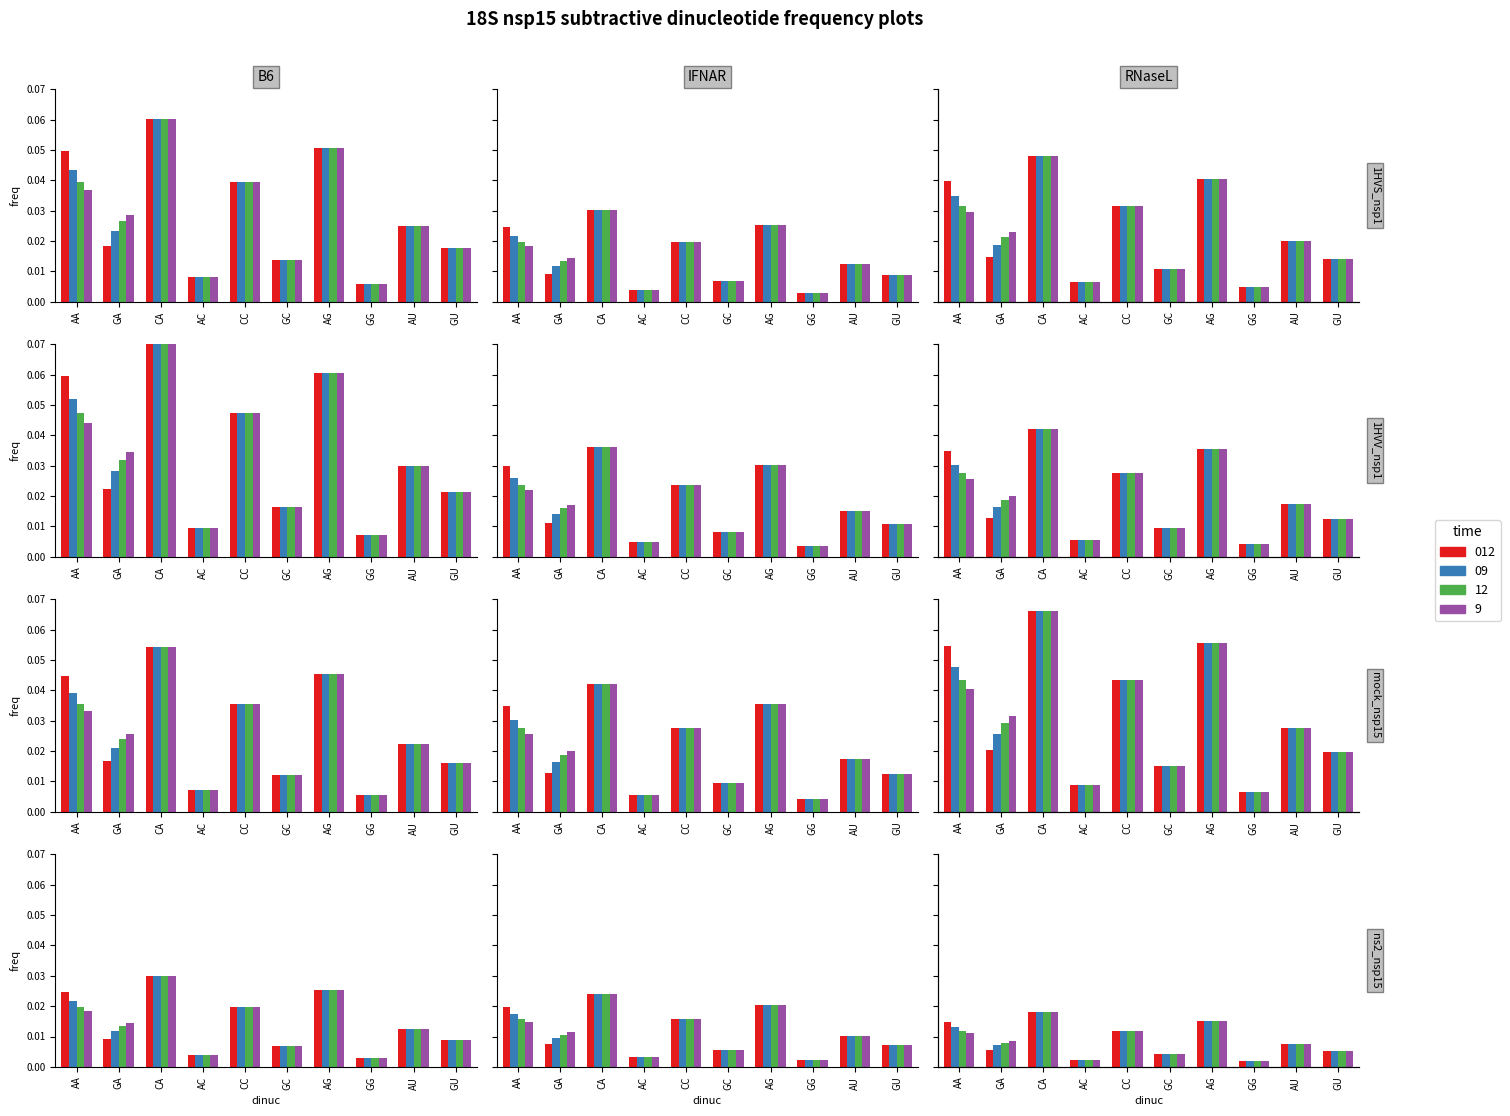

How many distinct data groups are displayed?

4